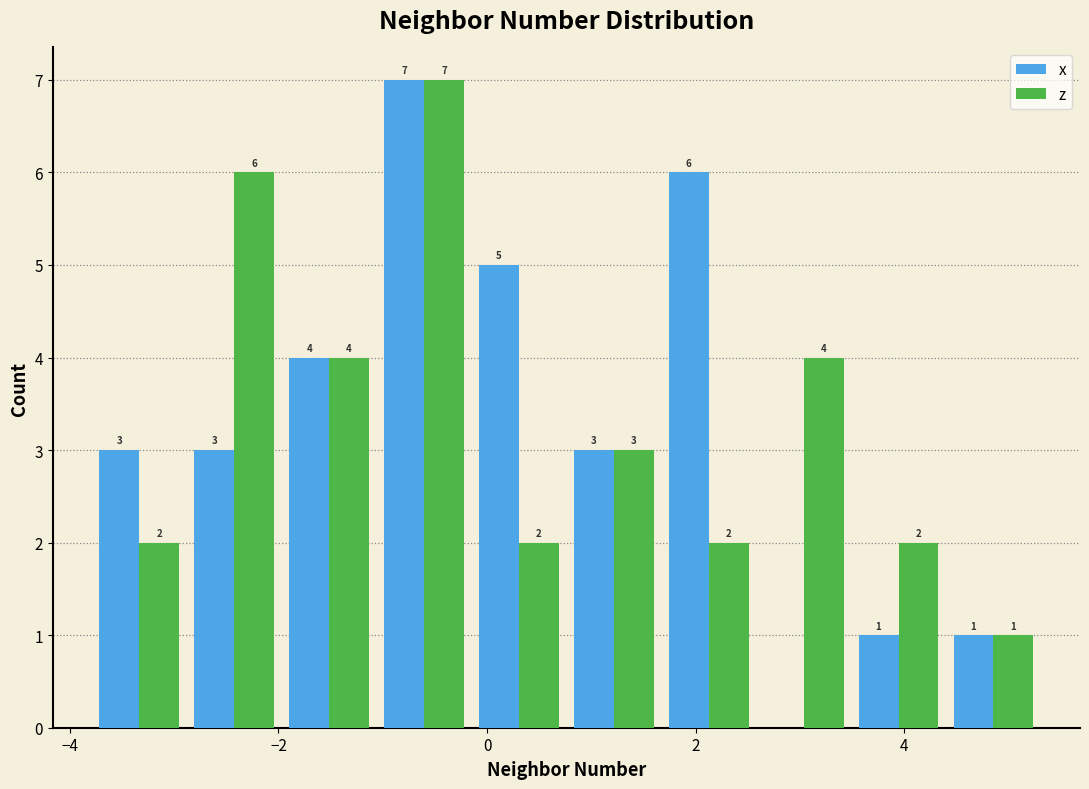

In the z series, which range on the x-axis has the tallest bar?

-1.0 to -0.2